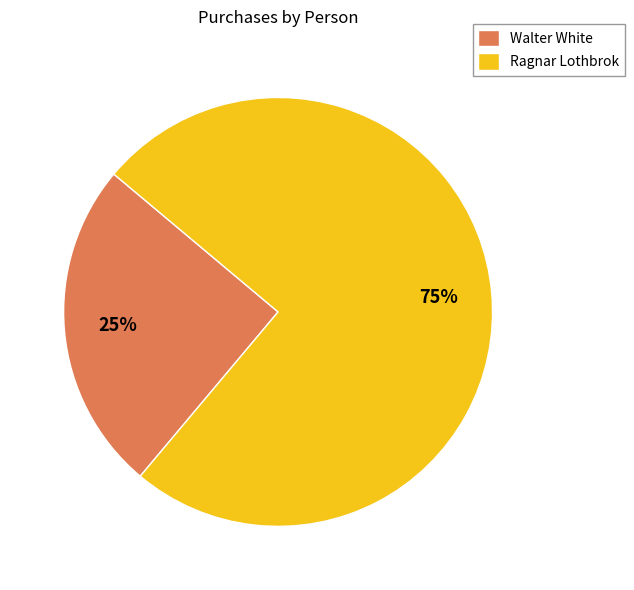

Is Walter White the majority of the pie?

No